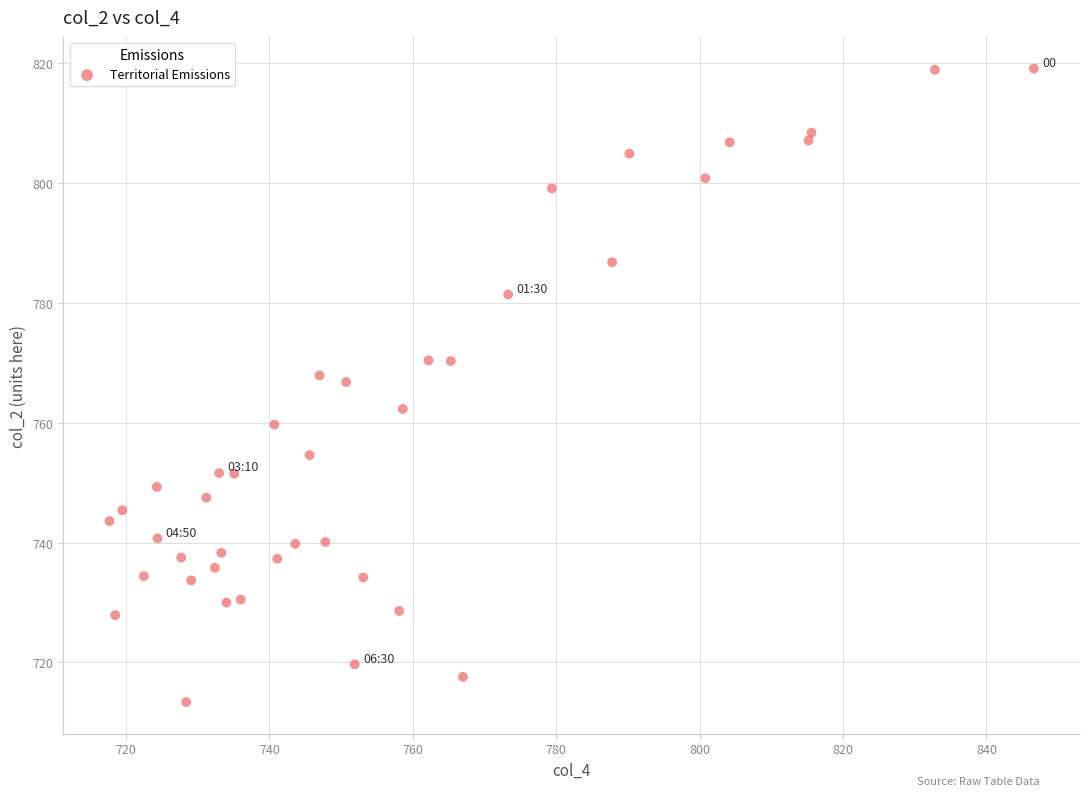

What is the range of X values (max minus min)?

128.9